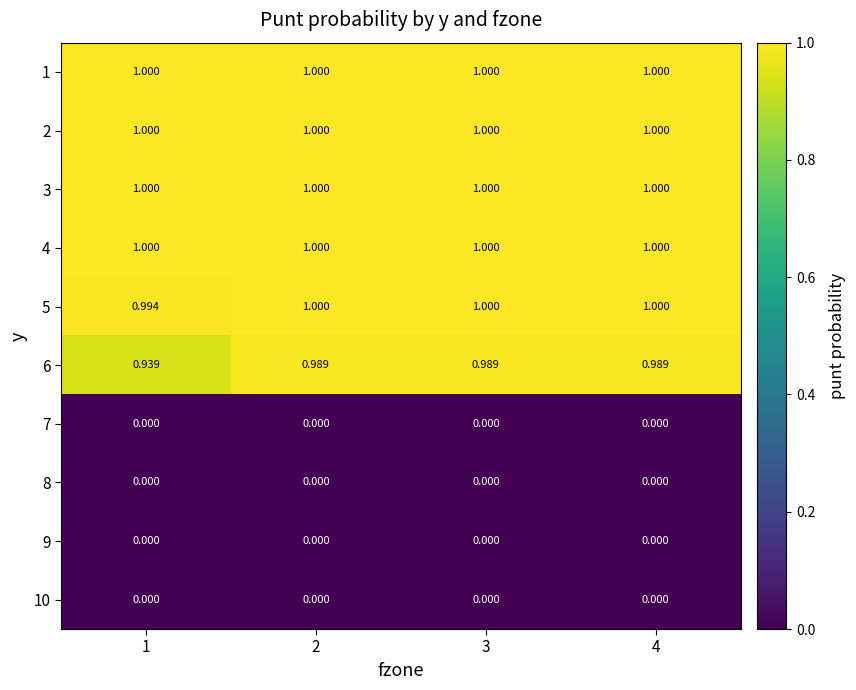

Is the value of 4 at 2 greater than the value of 9 at 4?

Yes